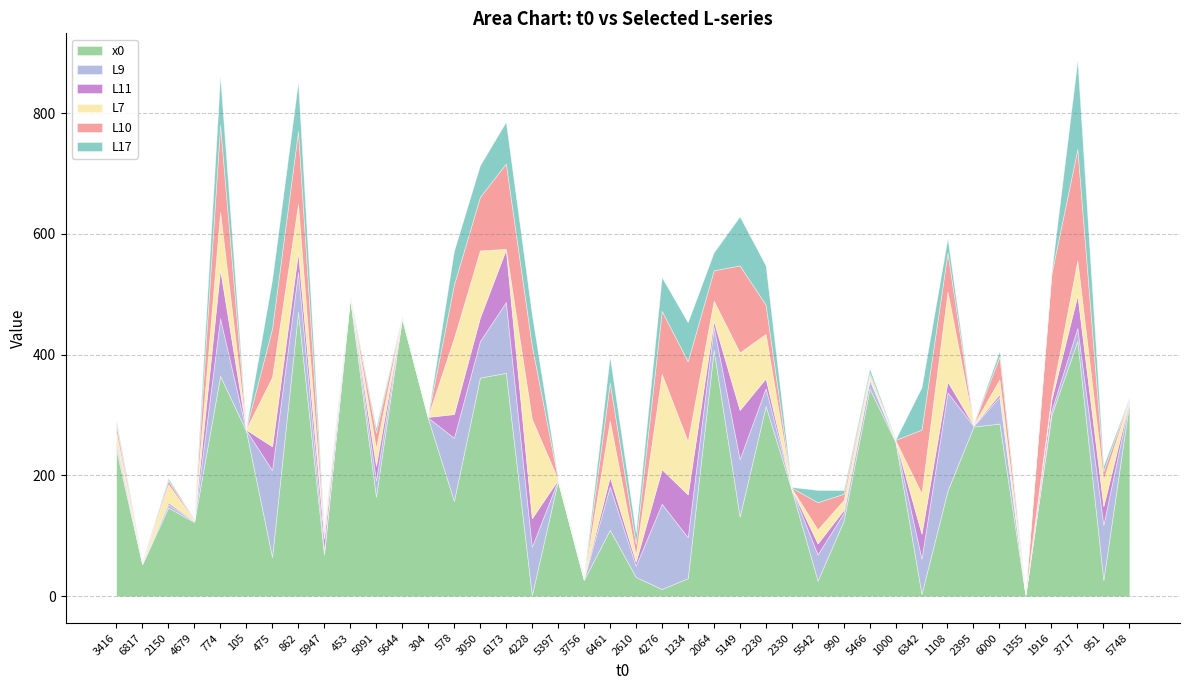

What is the average value of the L7 series?

43.3